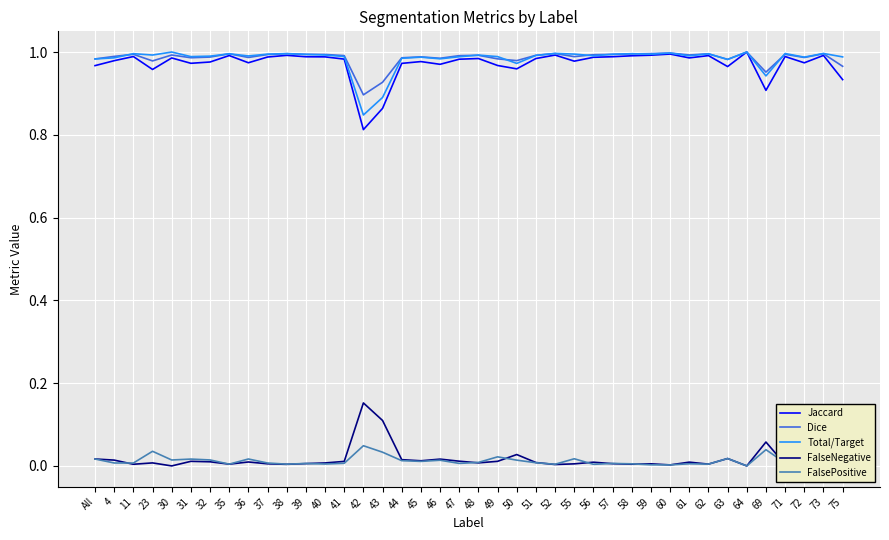

At which category is the sum across all series the highest?

64